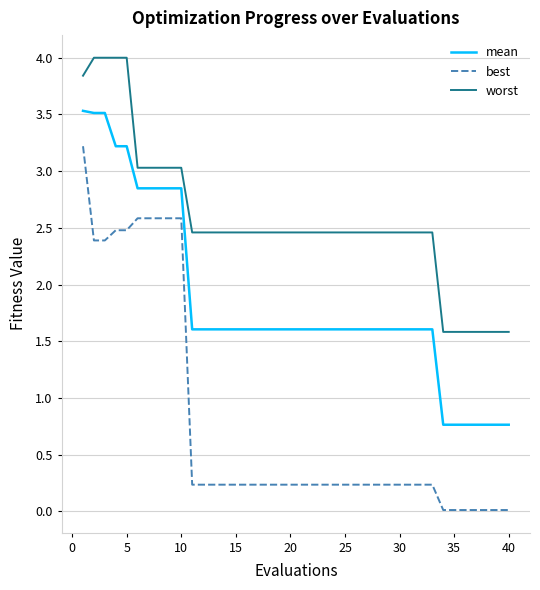

Which series has the largest total across all categories?

worst